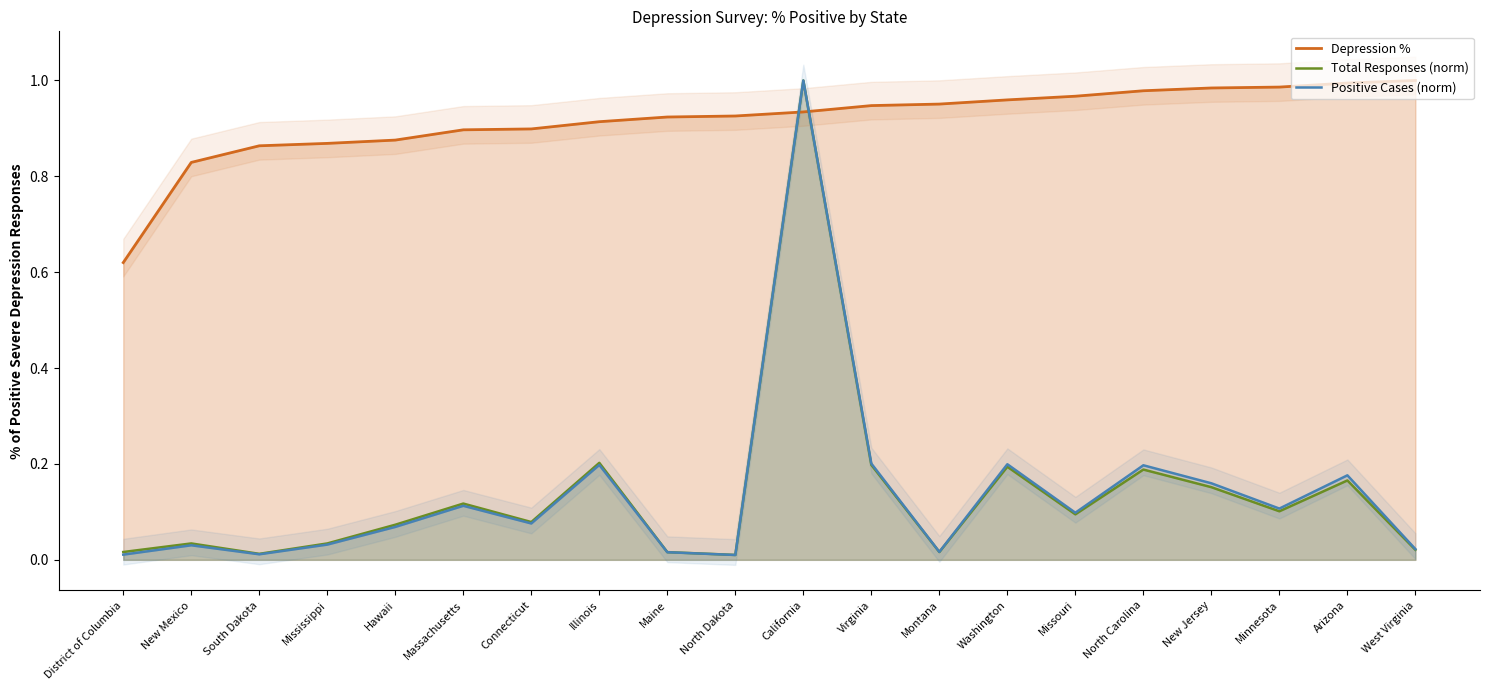

What is the sum of all Total Responses (norm) values?

2.7